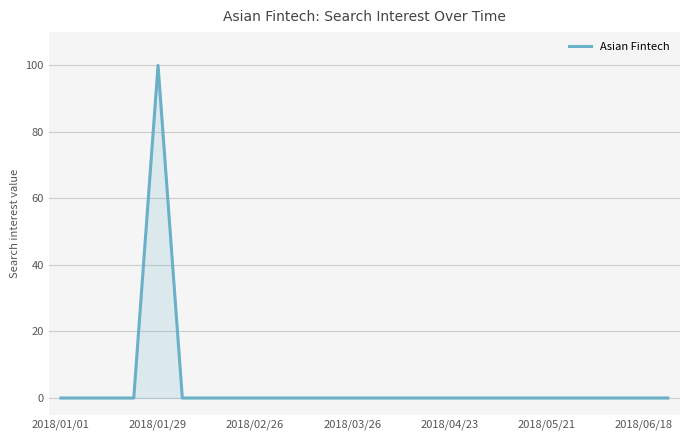

What is the maximum value shown in the chart?

100